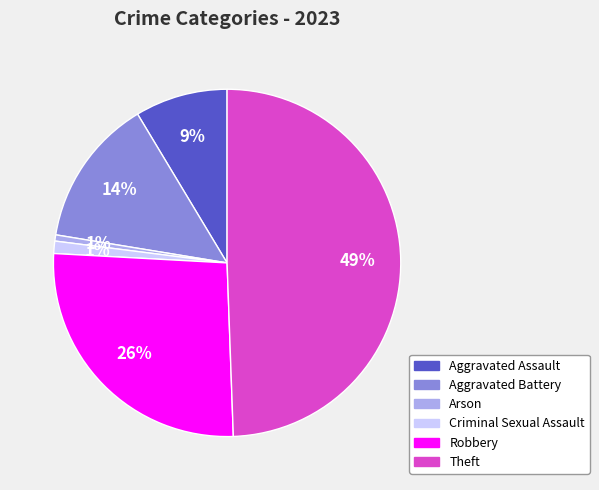

To the nearest percent, what is the average slice percentage?

17%